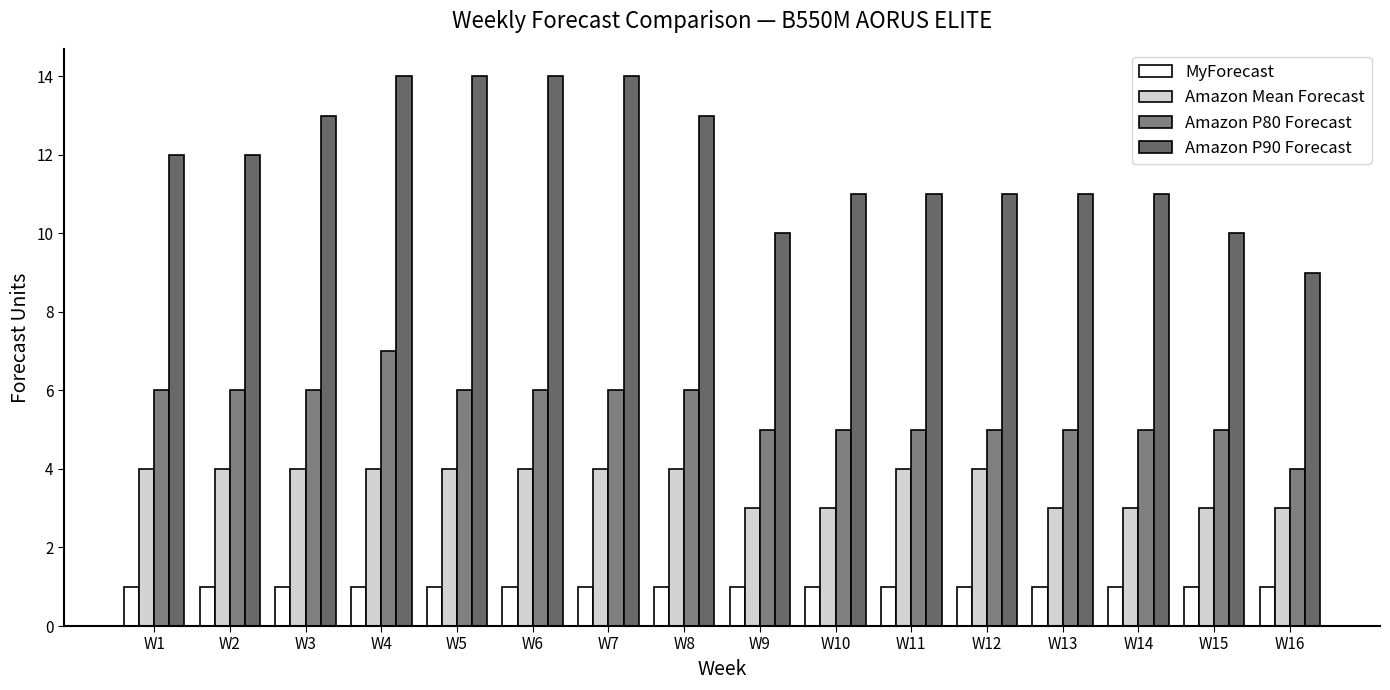

How many Amazon Mean Forecast values are between 3 and 4?

16